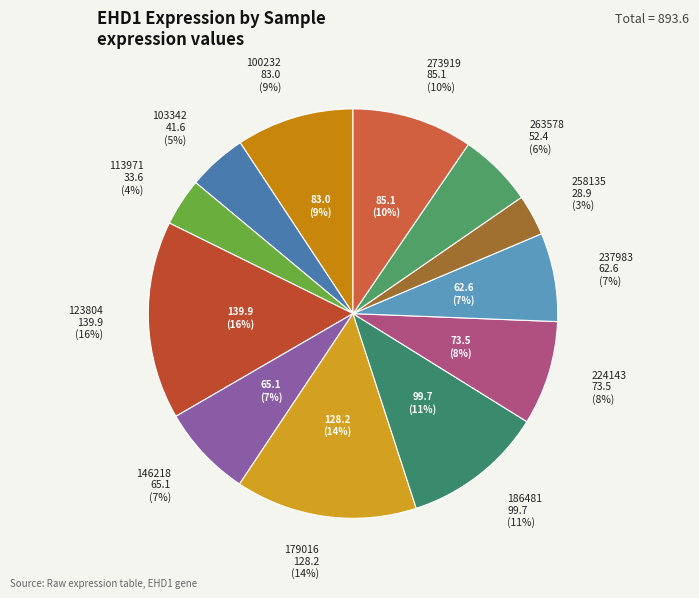

What is the change in value from 258135 to 273919?

+56.2